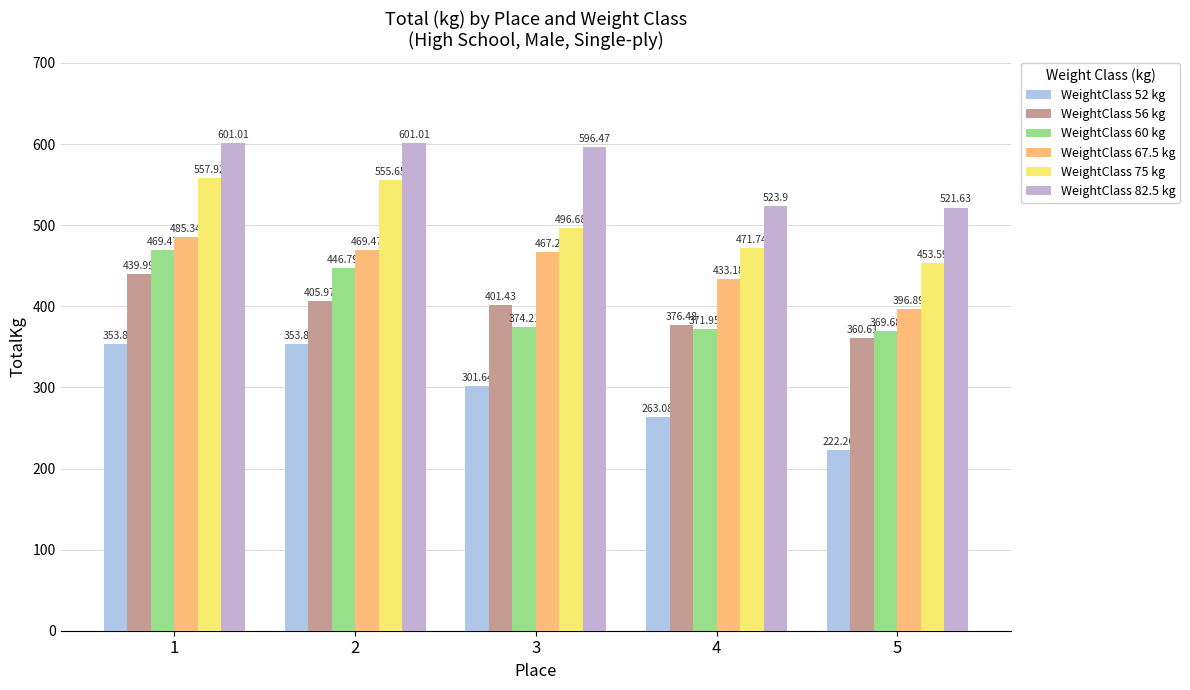

What is the greatest value displayed?

601.0